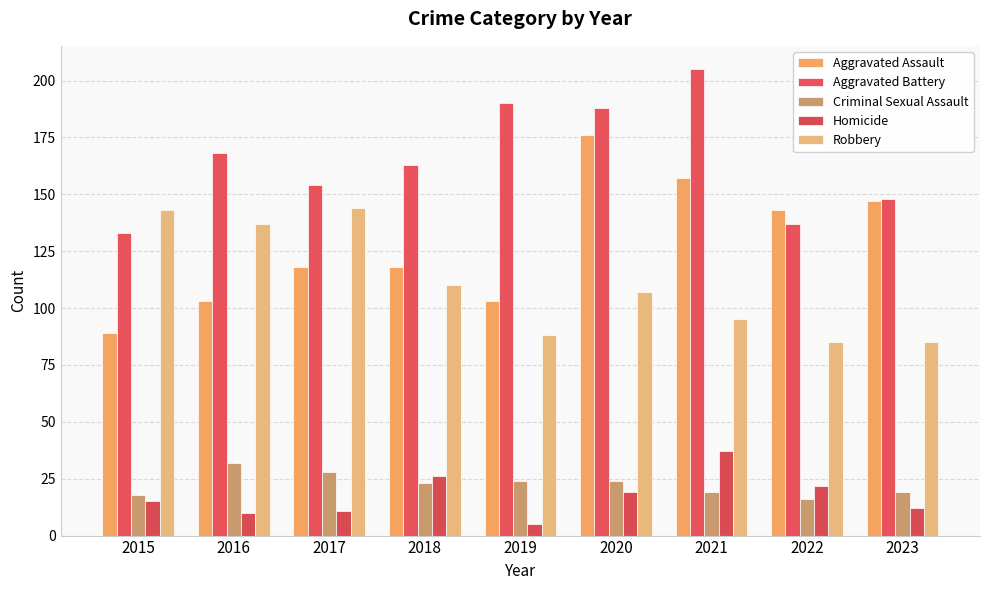

What is the value of the Aggravated Assault bar at the 3rd from the left?

118